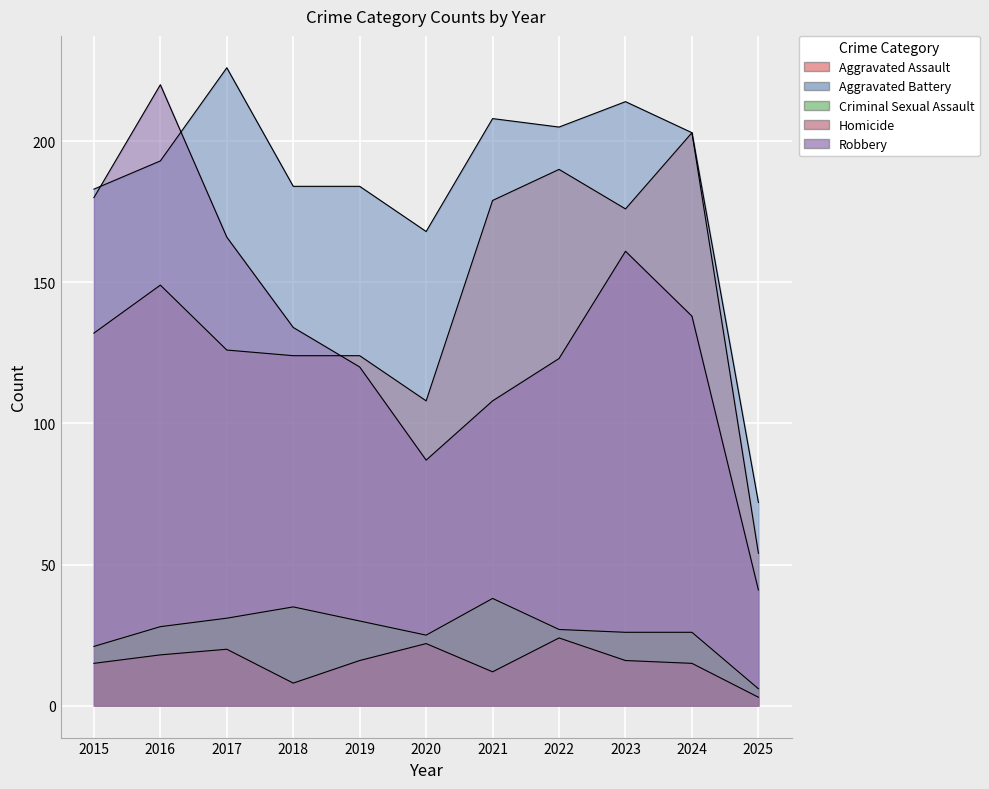

Reading left to right, extract all data points from this chart.

Aggravated Assault: 2015=132	2016=149	2017=126	2018=124	2019=124	2020=108	2021=179	2022=190	2023=176	2024=203	2025=54
Aggravated Battery: 2015=183	2016=193	2017=226	2018=184	2019=184	2020=168	2021=208	2022=205	2023=214	2024=203	2025=72
Criminal Sexual Assault: 2015=21	2016=28	2017=31	2018=35	2019=30	2020=25	2021=38	2022=27	2023=26	2024=26	2025=6
Homicide: 2015=15	2016=18	2017=20	2018=8	2019=16	2020=22	2021=12	2022=24	2023=16	2024=15	2025=3
Robbery: 2015=180	2016=220	2017=166	2018=134	2019=120	2020=87	2021=108	2022=123	2023=161	2024=138	2025=41